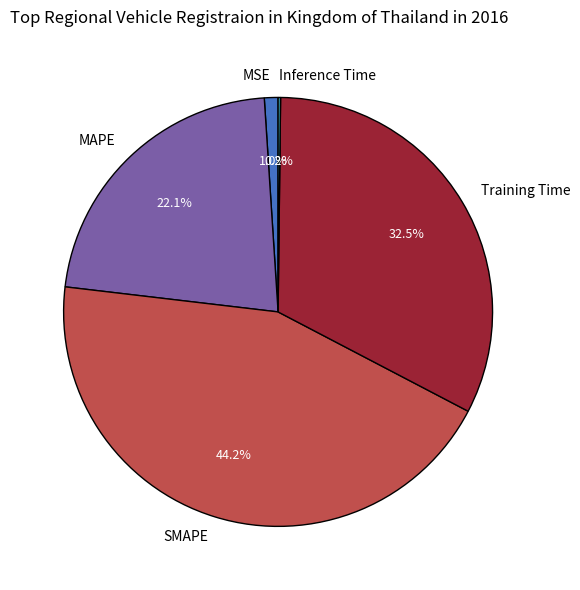

Is there any slice that represents more than half of the pie?

No